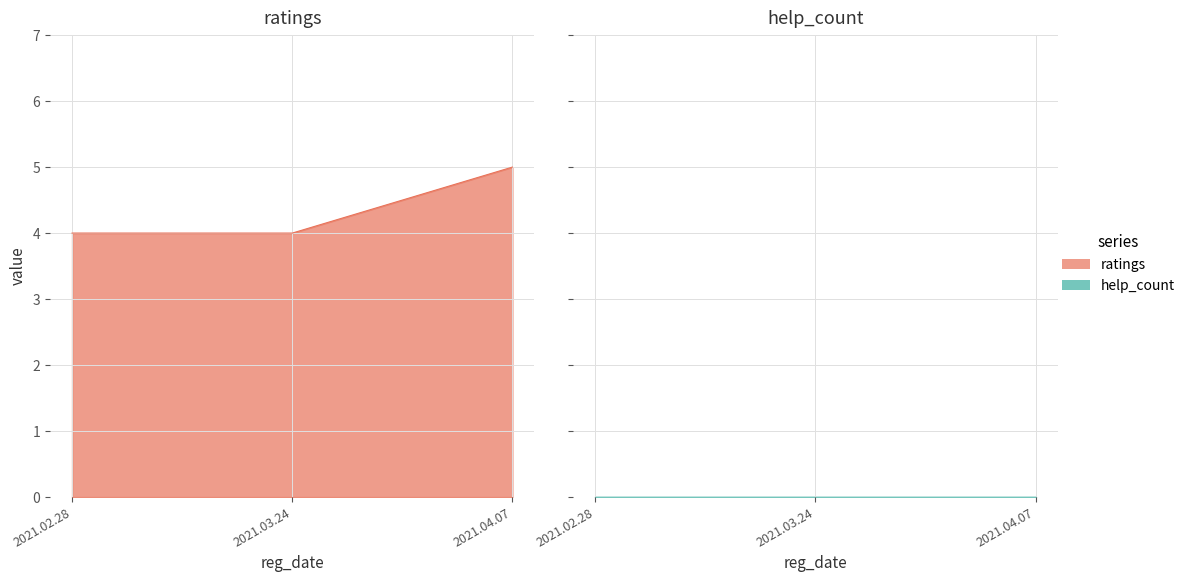

Which category has the highest value across all series?

2021.04.07